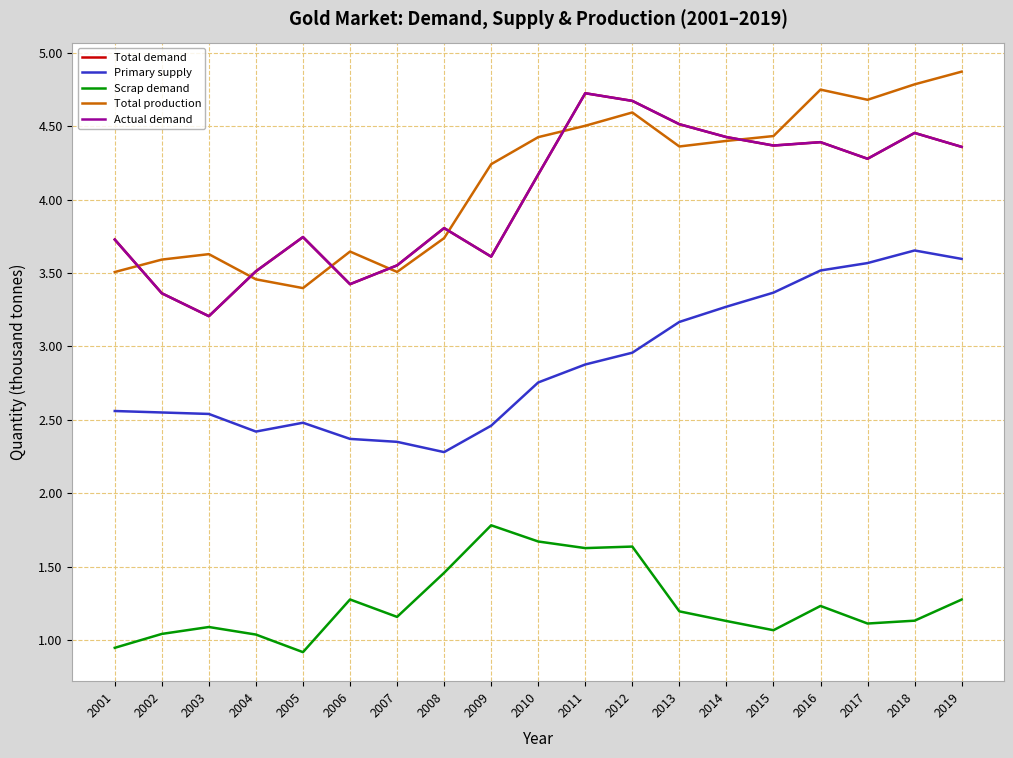

Is this an area chart (filled region under the line)?

No